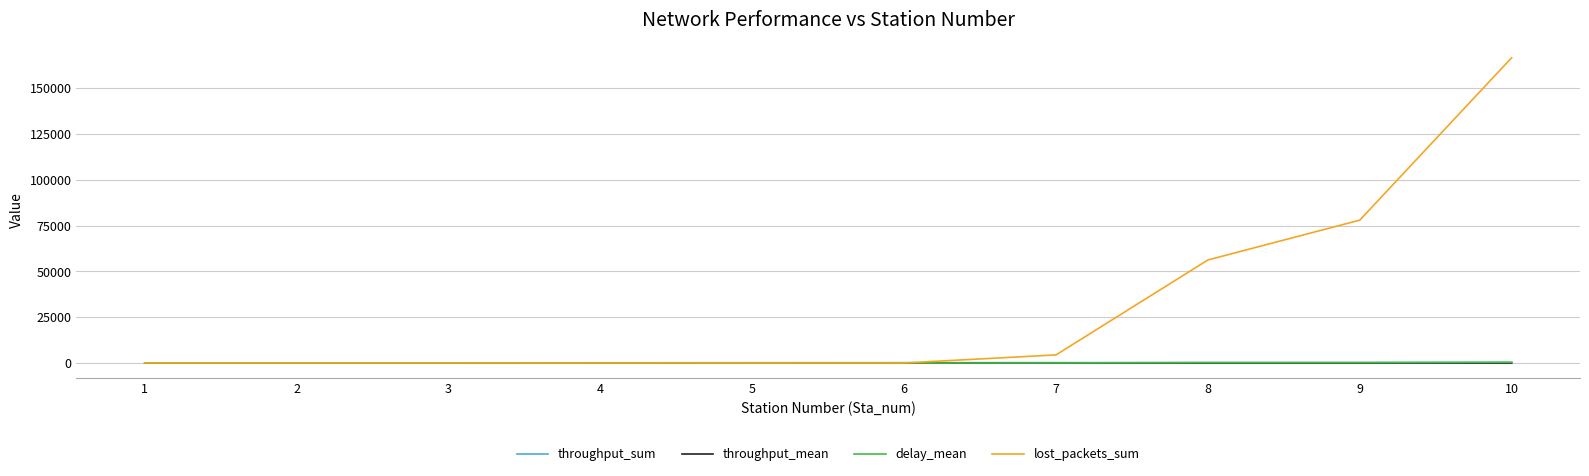

At which category is the sum across all series the highest?

10